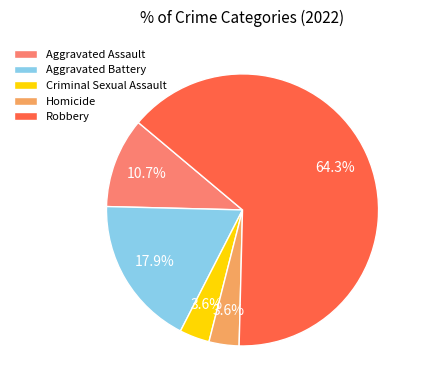

To the nearest percent, what is the average slice percentage?

20%